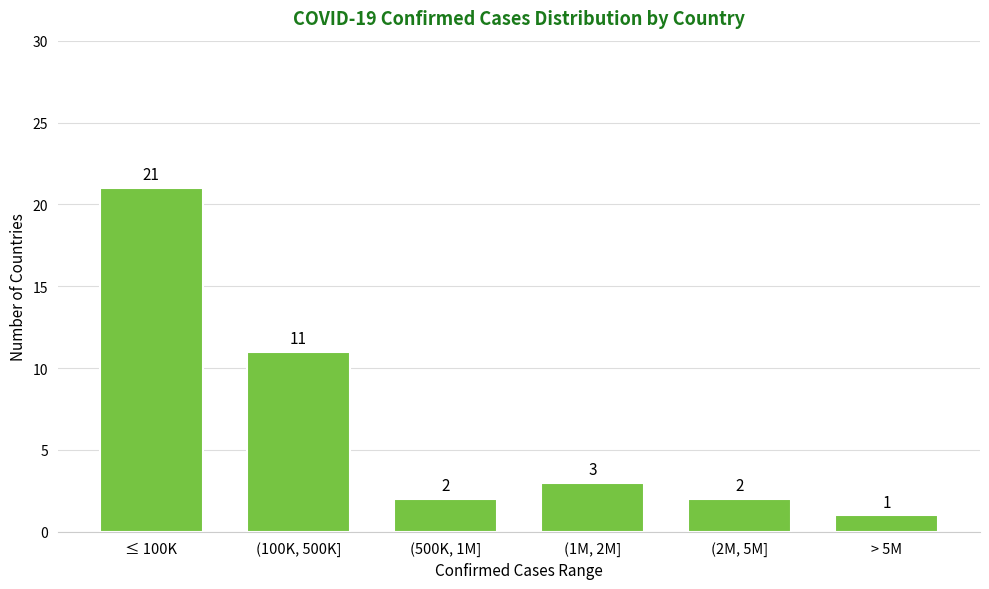

Reading right to left, list all the values displayed in this chart.

1	2	3	2	11	21